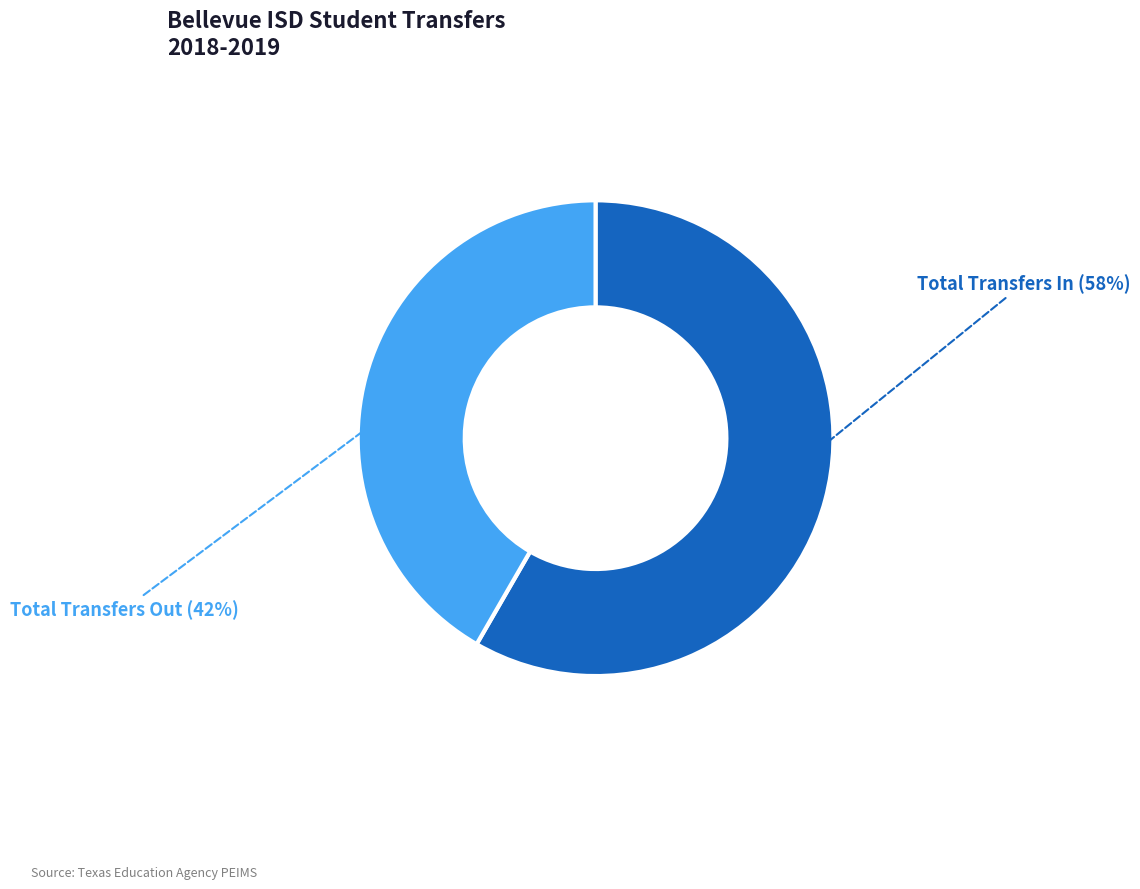

To the nearest percent, what is the average slice percentage?

50%